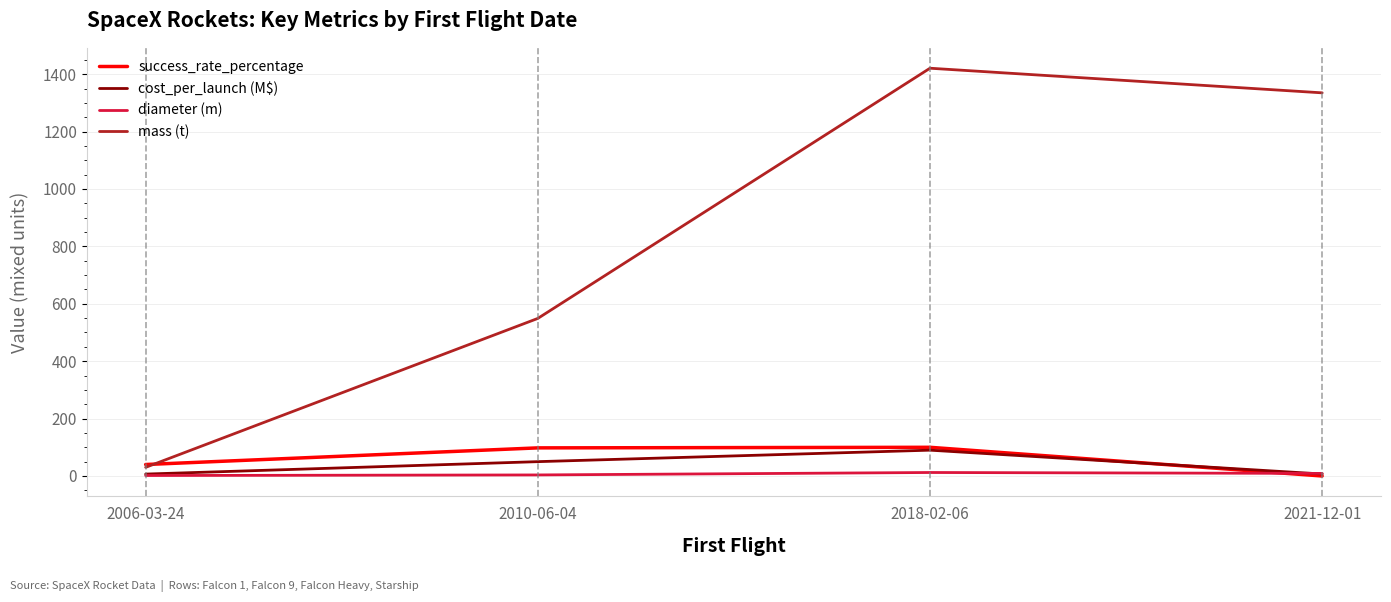

True or false: mass (t) has more than 2 points higher than both neighbors.

False